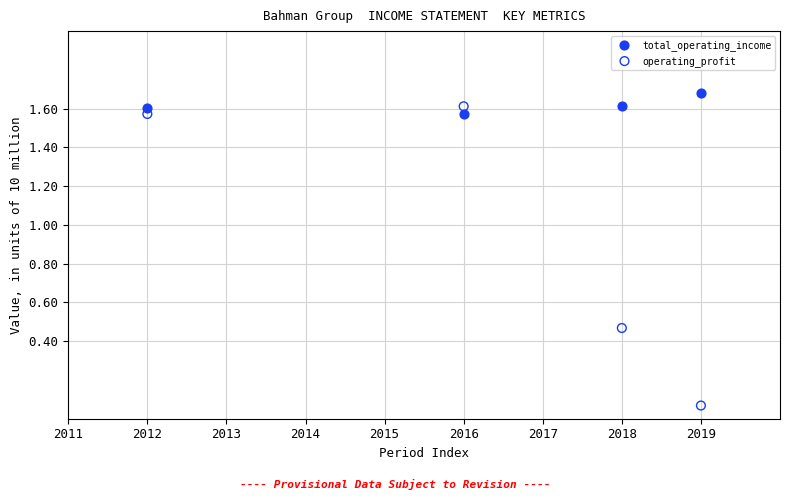

Which series reaches the maximum Y coordinate?

total_operating_income